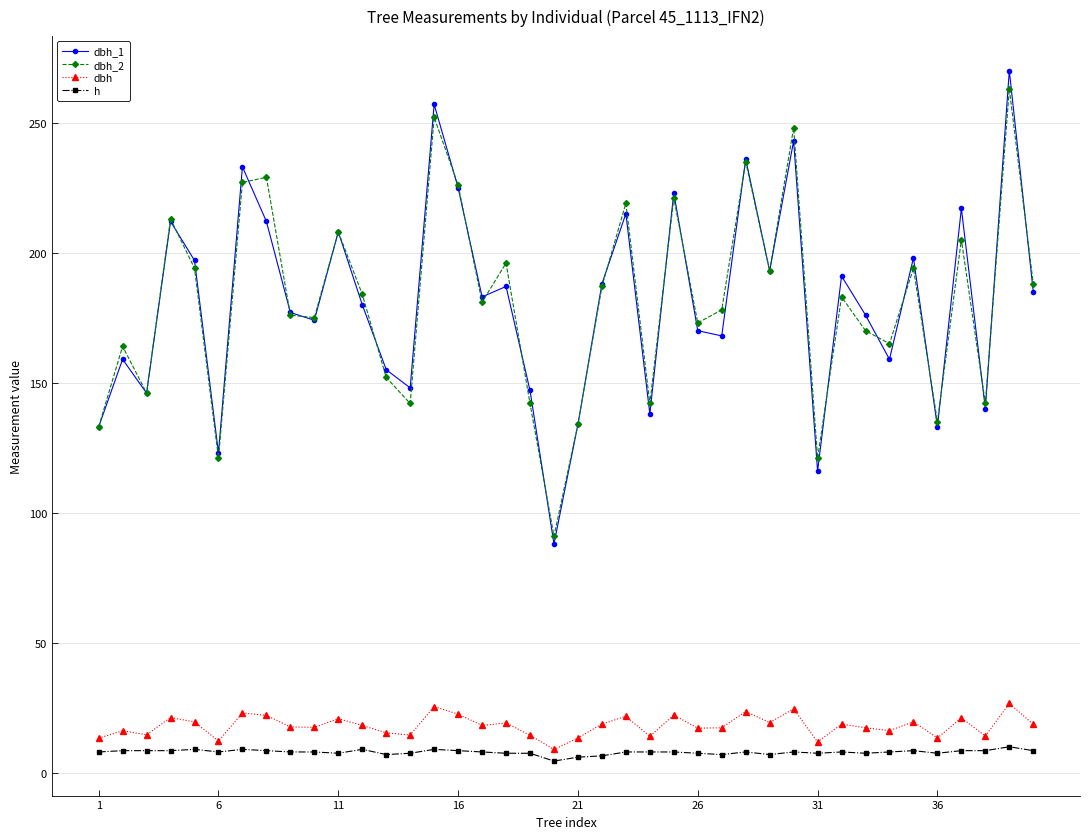

At how many categories does at least one series exceed 100?

39